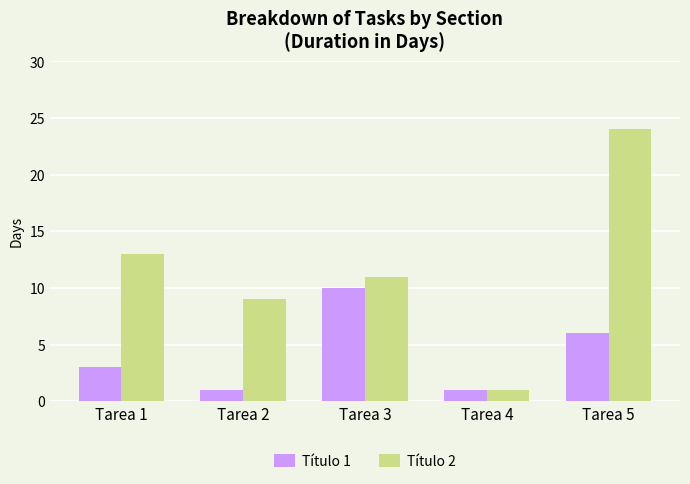

What is the value of the Título 2 bar at the 1st from the left?

13